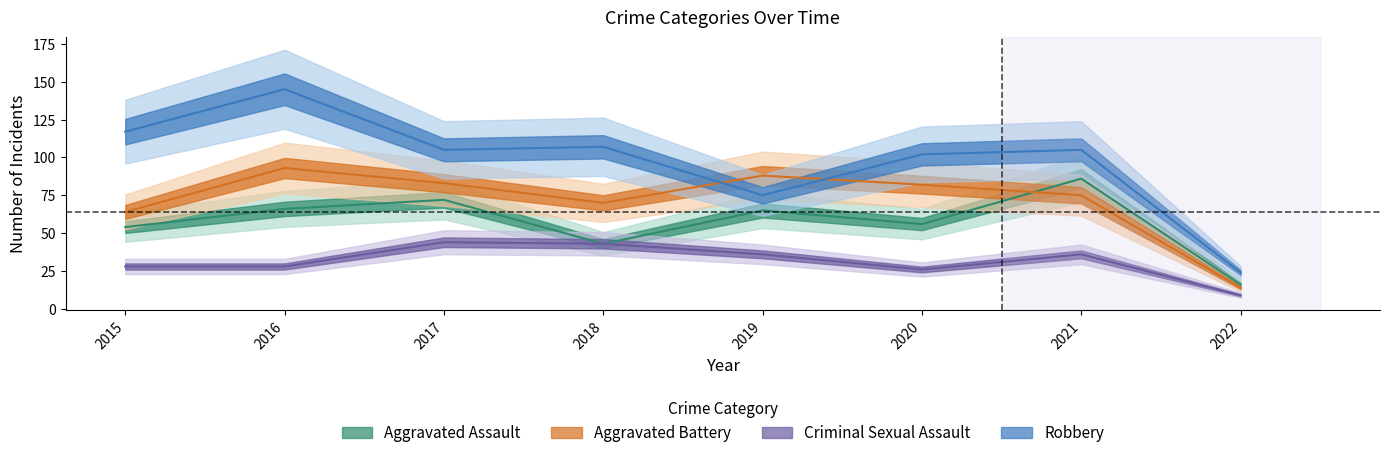

True or false: Robbery and Aggravated Assault intersect in this chart.

False